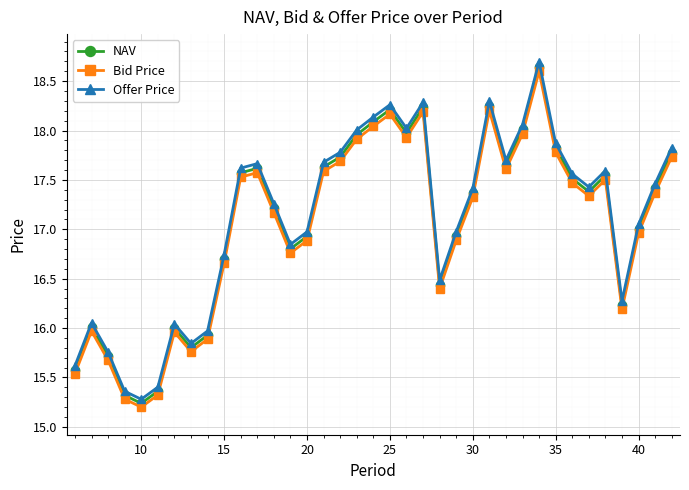

List the series in order of their overall mean, highest first.

Offer Price, NAV, Bid Price